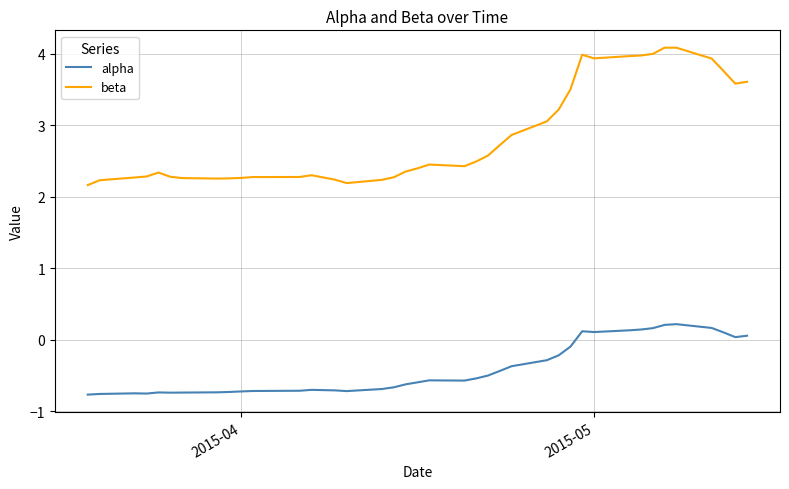

List the series in order of their overall mean, lowest first.

alpha, beta